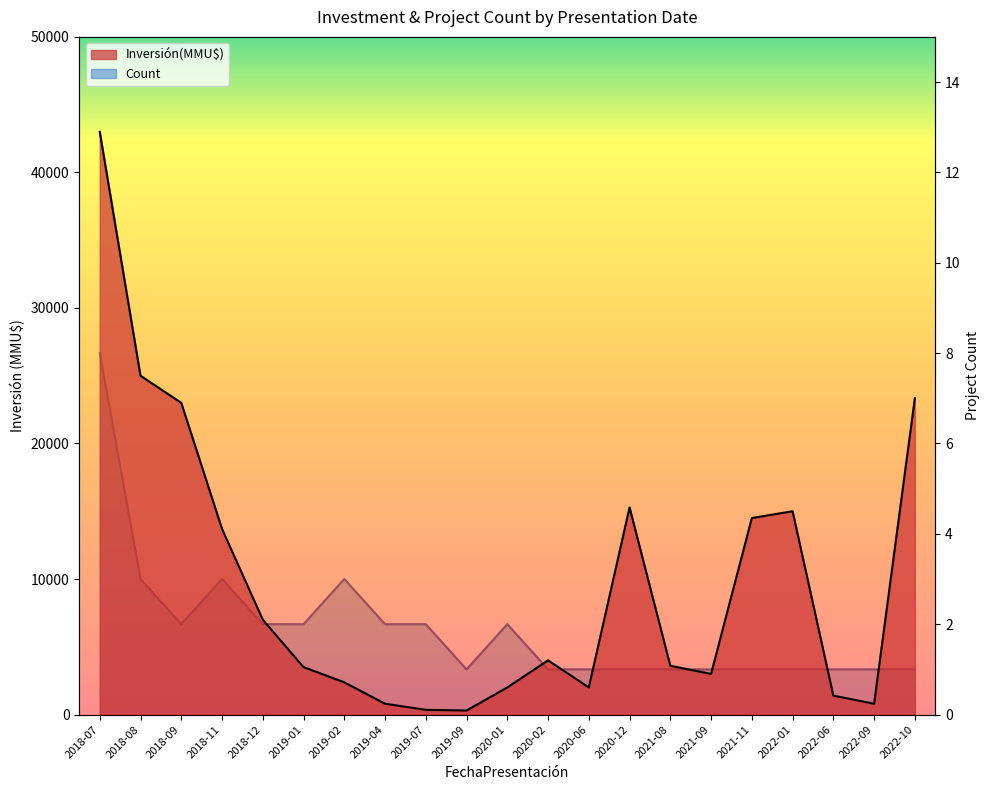

At which category does the chart reach its peak across all series?

2018-07